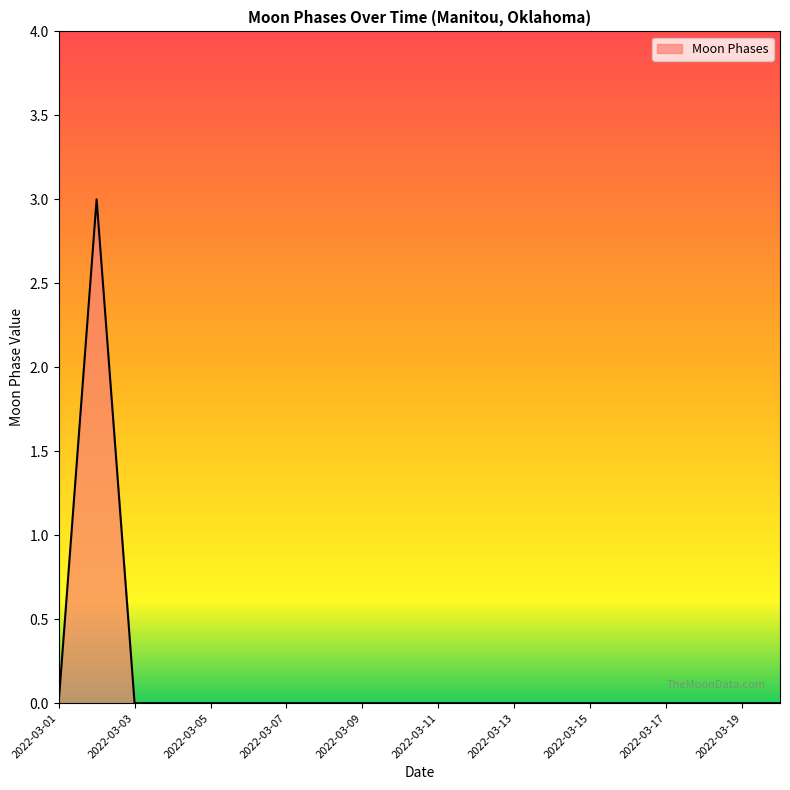

How many categories are shown in the chart?

20